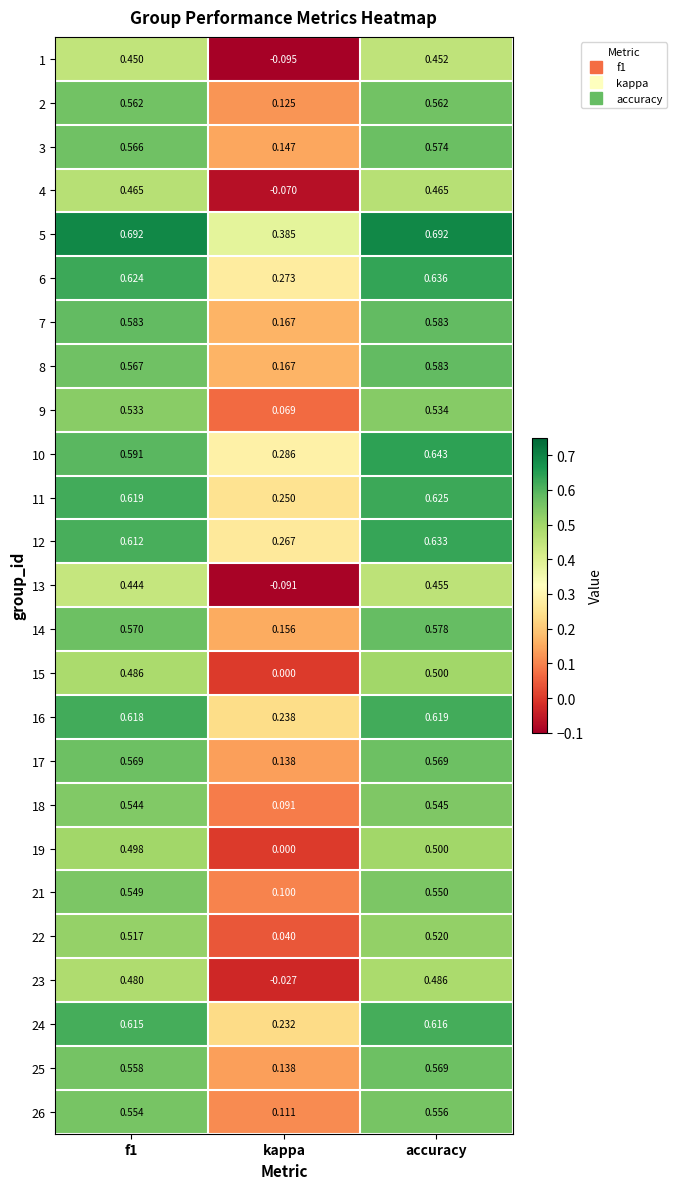

At which category is the sum across all series the highest?

accuracy